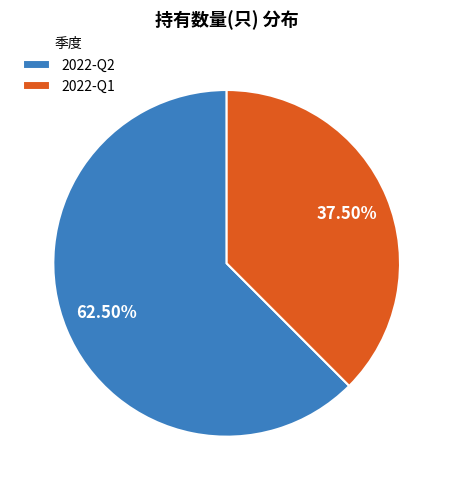

Which category has the smallest portion of the pie?

2022-Q1